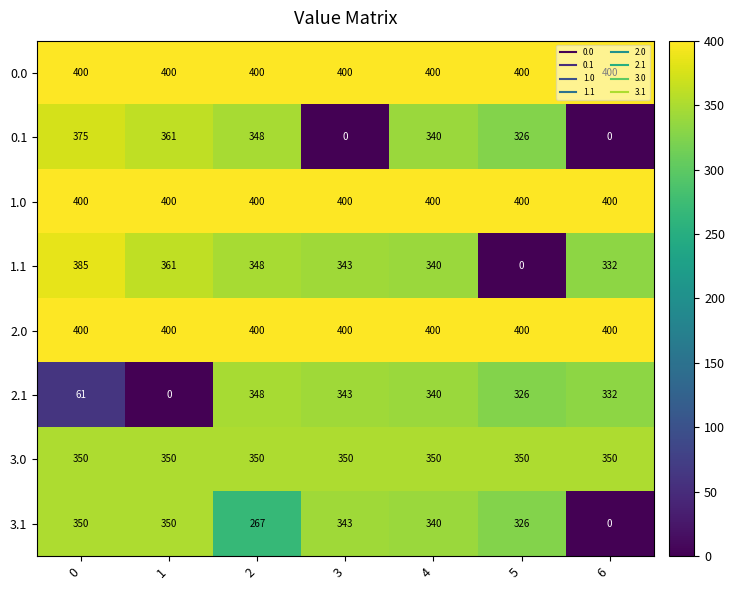

What is the total value across all series at 6?

2214